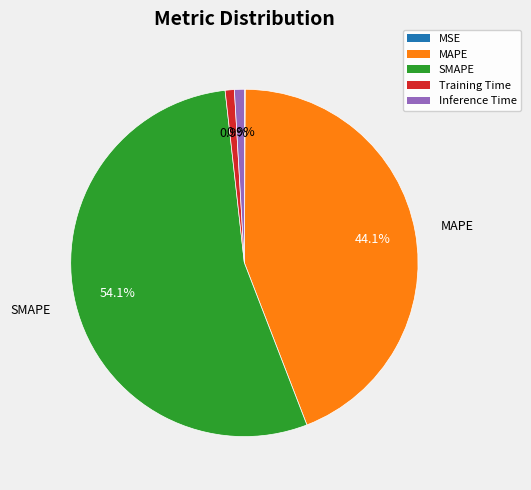

Is it true that MAPE is 55% of the pie?

False